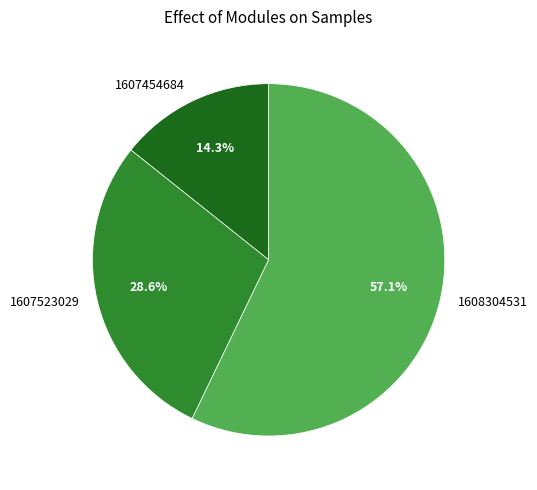

How many segments does this pie chart have?

3